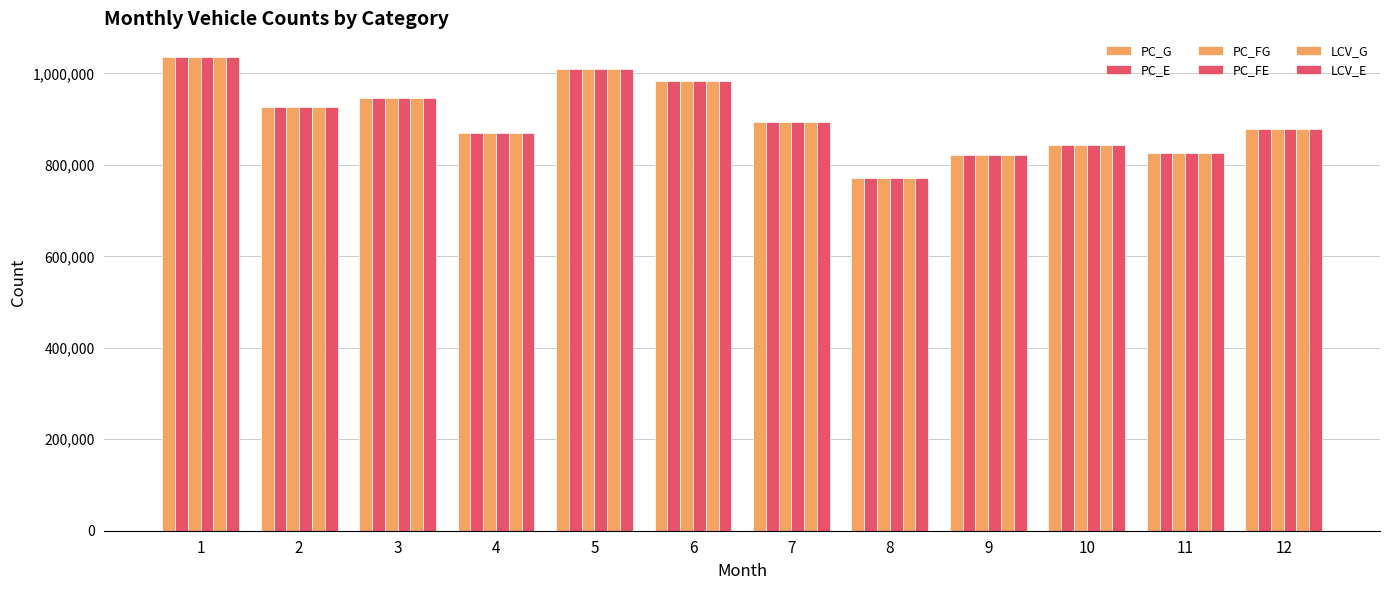

Reading left to right, what are all the values shown in this chart?

PC_G: 1036035	926574	946441	870391	1010240	984656	893082	771267	821761	844501	827062	879490
PC_E: 1036035	926574	946441	870391	1010240	984656	893082	771267	821761	844501	827062	879490
PC_FG: 1036035	926574	946441	870391	1010240	984656	893082	771267	821761	844501	827062	879490
PC_FE: 1036035	926574	946441	870391	1010240	984656	893082	771267	821761	844501	827062	879490
LCV_G: 1036035	926574	946441	870391	1010240	984656	893082	771267	821761	844501	827062	879490
LCV_E: 1036035	926574	946441	870391	1010240	984656	893082	771267	821761	844501	827062	879490